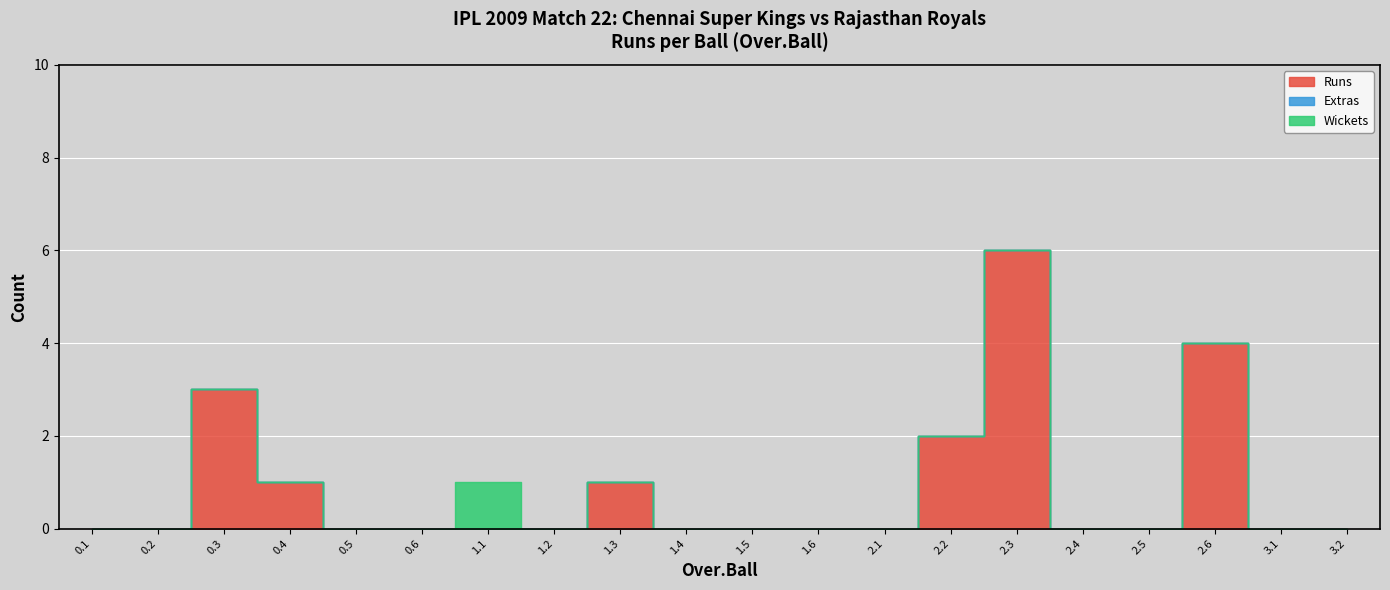

True or false: Runs and Extras cross at least once.

False